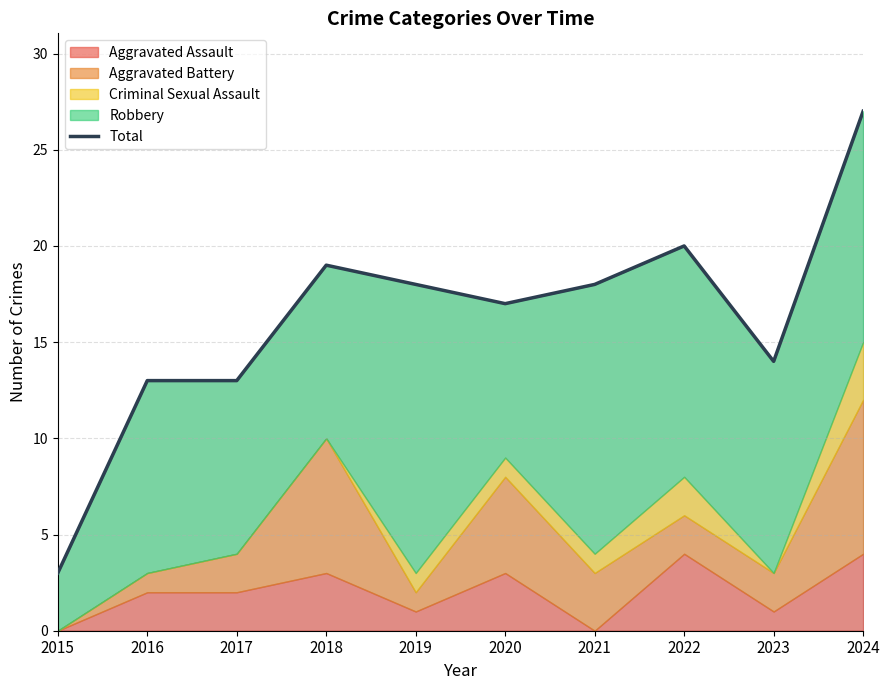

Rank the categories by value from highest to lowest.

2024, 2022, 2018, 2019, 2021, 2020, 2023, 2016, 2017, 2015